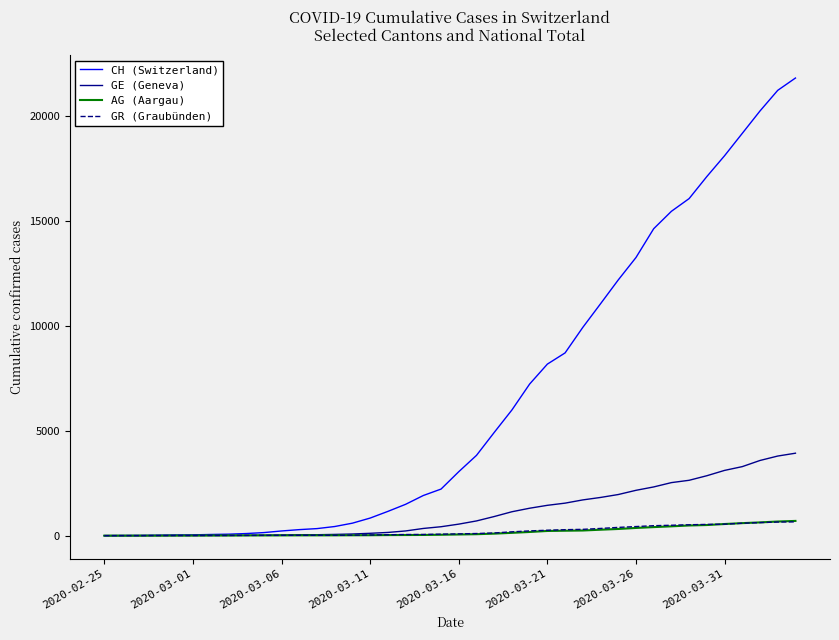

Which series has the largest range (max minus min)?

CH (Switzerland)